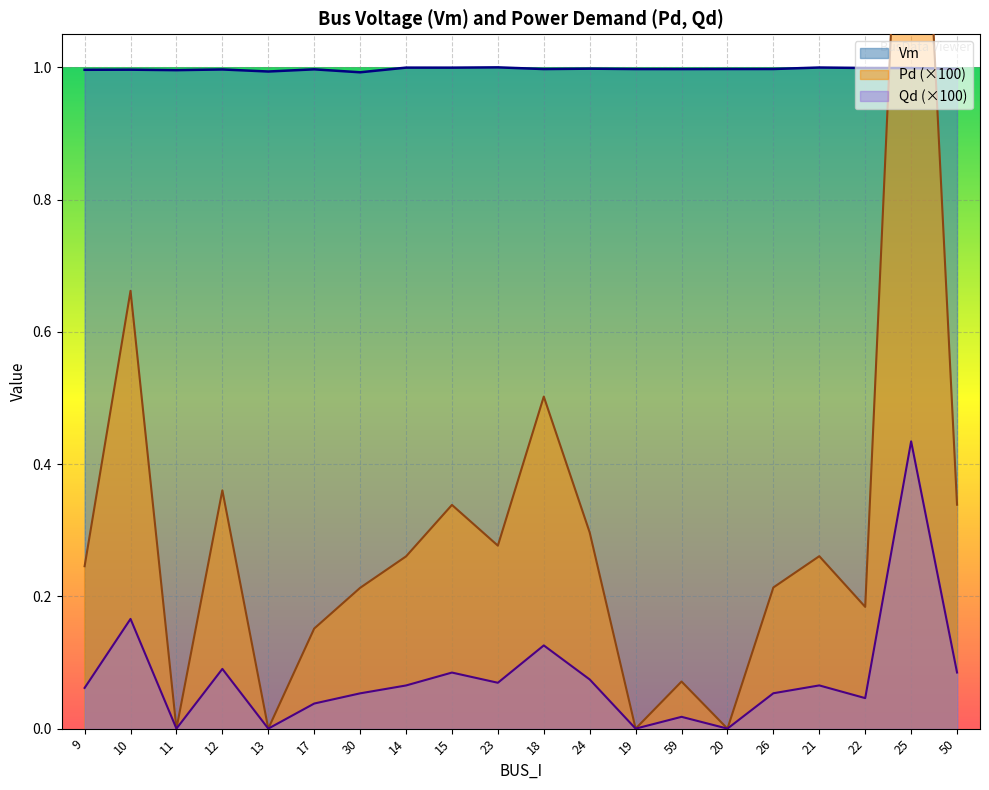

Reading left to right, transcribe all the data shown in this chart.

Vm: 9=1.0	10=1.0	11=1.0	12=1.0	13=1.0	17=1.0	30=1.0	14=1.0	15=1.0	23=1.0	18=1.0	24=1.0	19=1.0	59=1.0	20=1.0	26=1.0	21=1.0	22=1.0	25=1.0	50=1.0
Pd: 9=0.2	10=0.7	11=0.0	12=0.4	13=0.0	17=0.2	30=0.2	14=0.3	15=0.3	23=0.3	18=0.5	24=0.3	19=0.0	59=0.1	20=0.0	26=0.2	21=0.3	22=0.2	25=1.7	50=0.3
Qd: 9=0.1	10=0.2	11=0.0	12=0.1	13=0.0	17=0.0	30=0.1	14=0.1	15=0.1	23=0.1	18=0.1	24=0.1	19=0.0	59=0.0	20=0.0	26=0.1	21=0.1	22=0.0	25=0.4	50=0.1